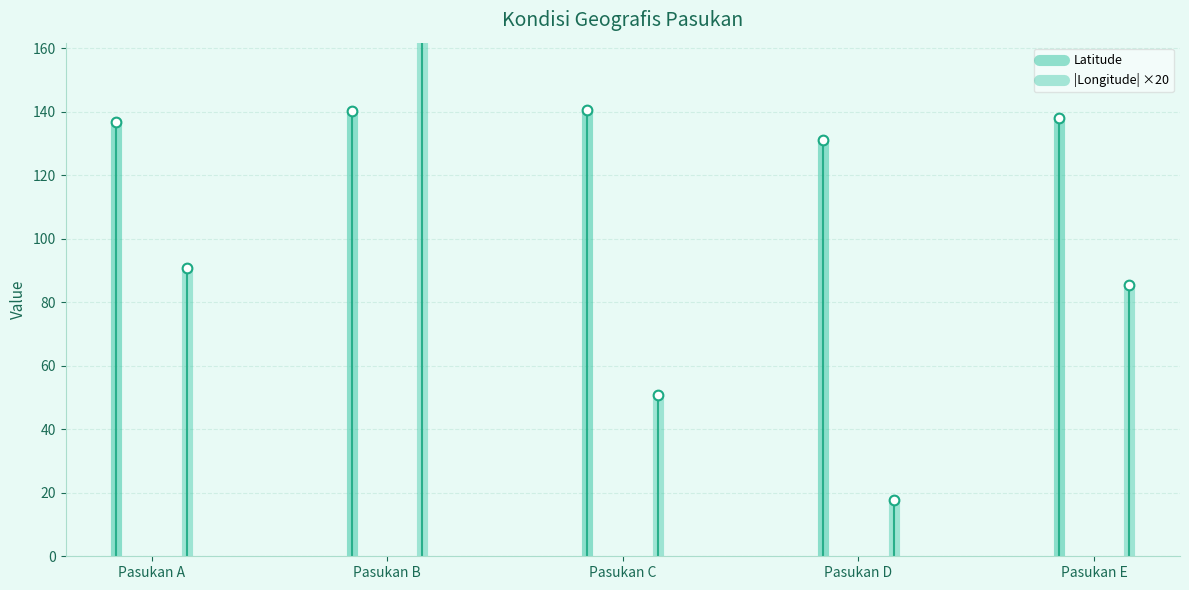

Is it true that |Longitude| ×20 equals 149.8 at Pasukan B?

False